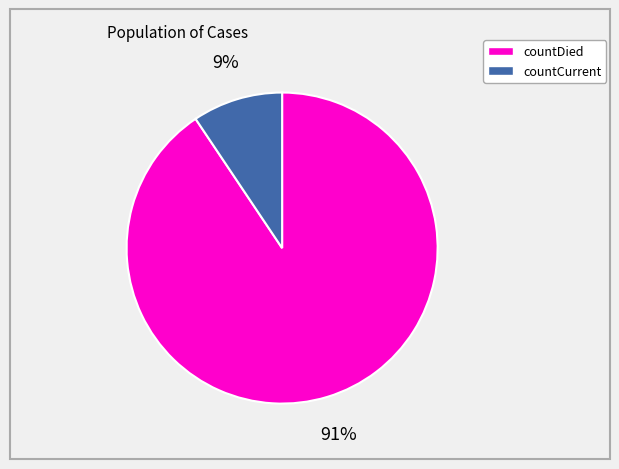

Rank the categories by value from highest to lowest.

countDied, countCurrent